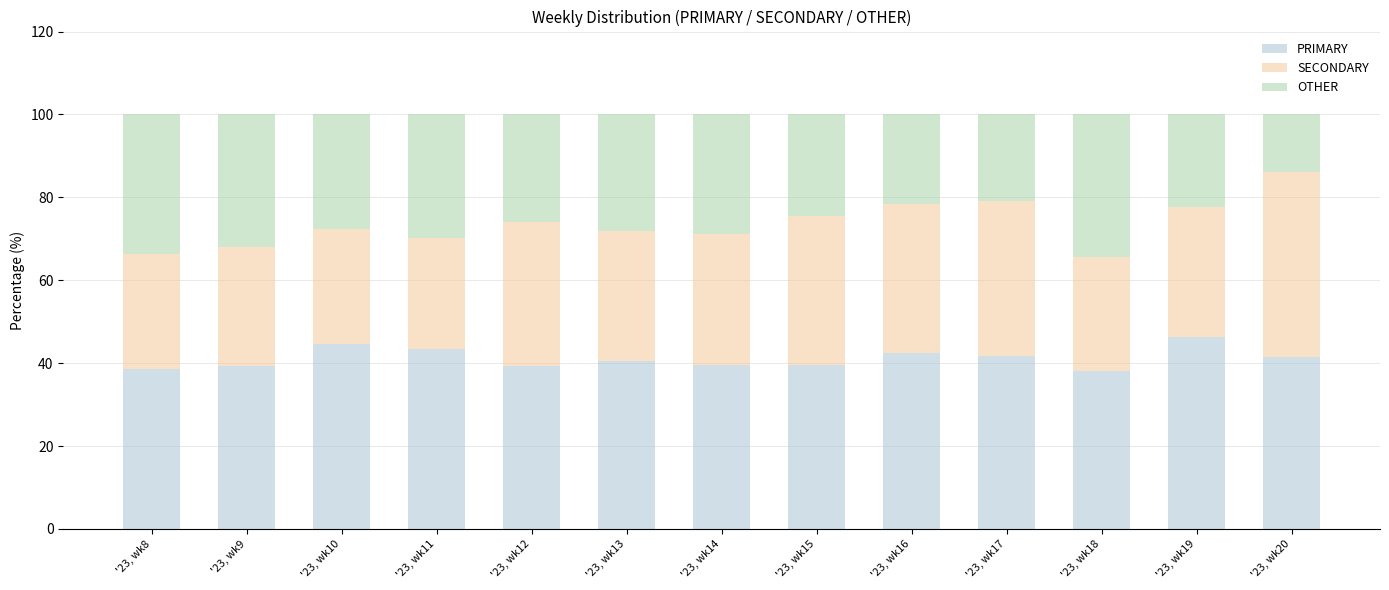

What is the highest value of the PRIMARY series?

46.3